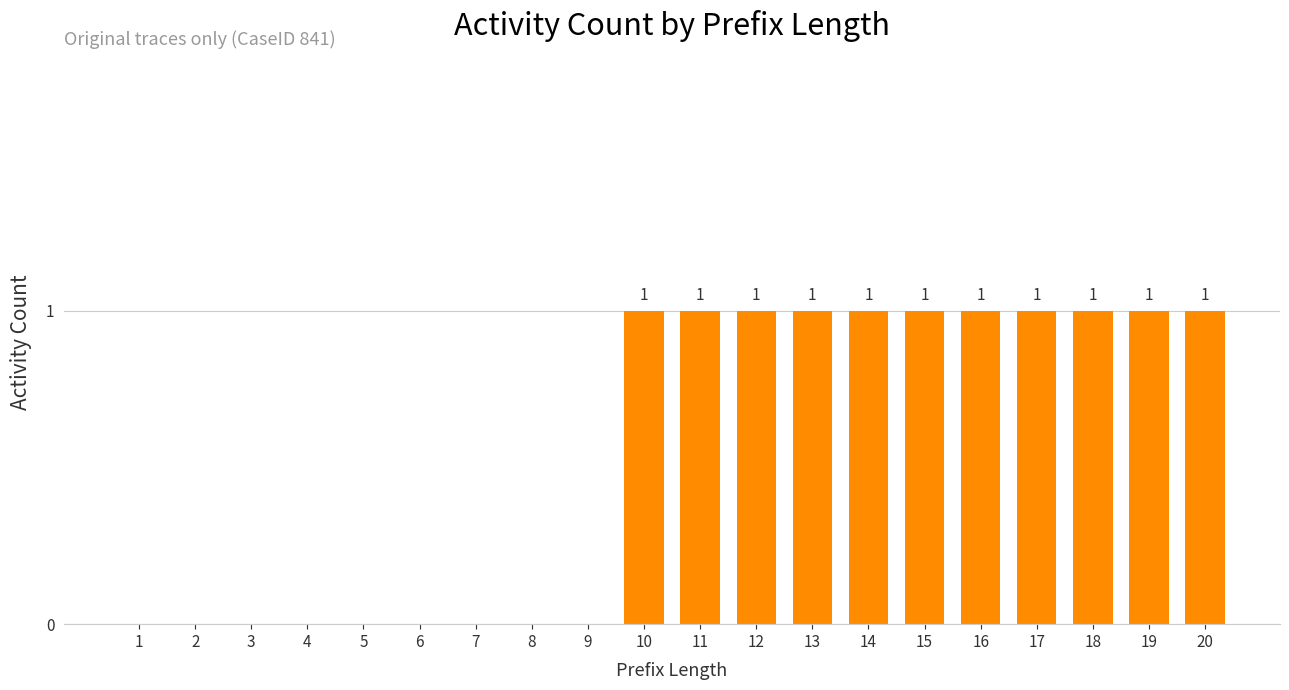

How many categories are shown in the chart?

20